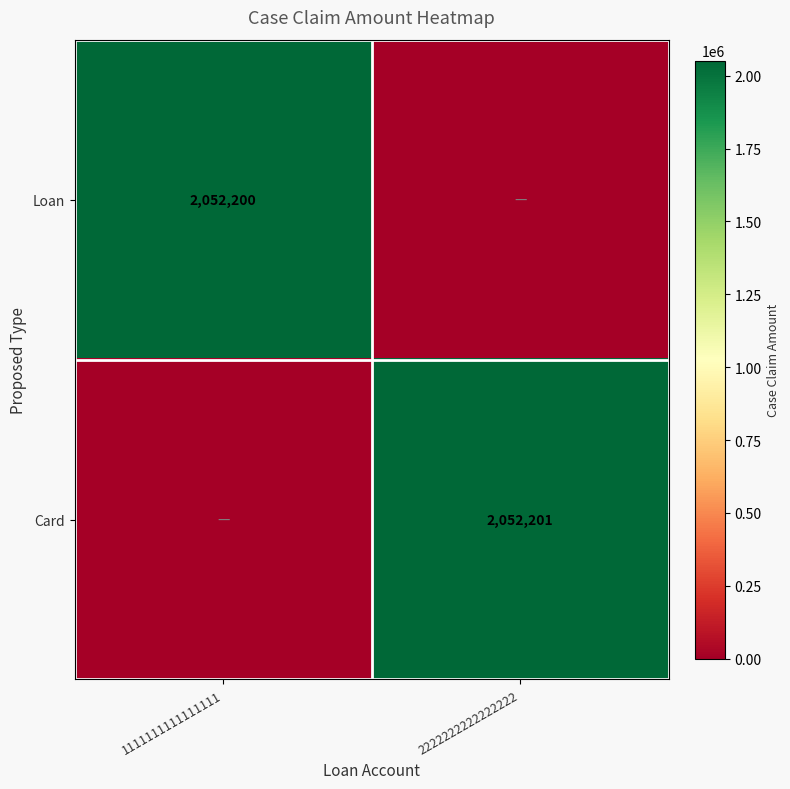

Is it true that Loan equals 2052200 at 1111111111111111?

True